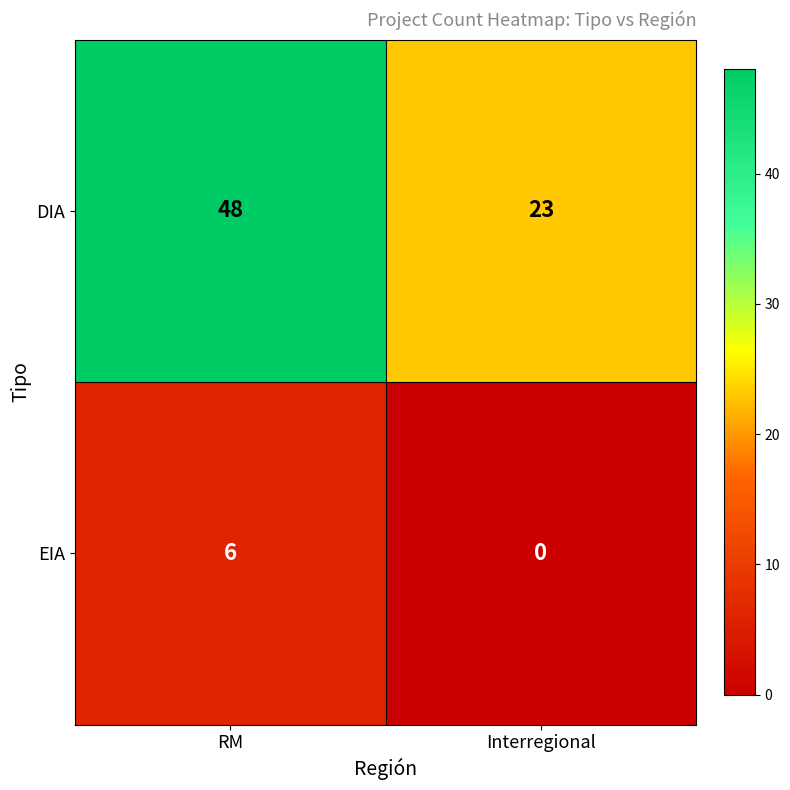

Reading left to right, transcribe all the data shown in this chart.

DIA: 48	23
EIA: 6	0